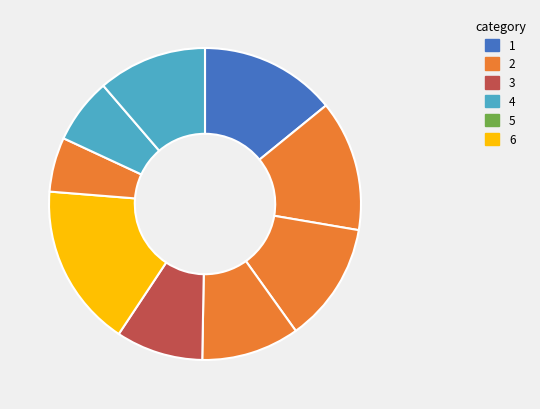

How many slices are in this pie chart?

9